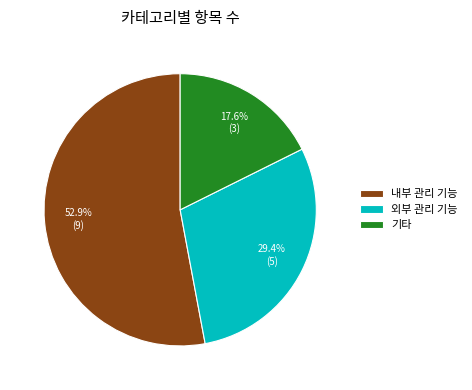

What percentage is NOT represented by 외부 관리 기능?

70.6%